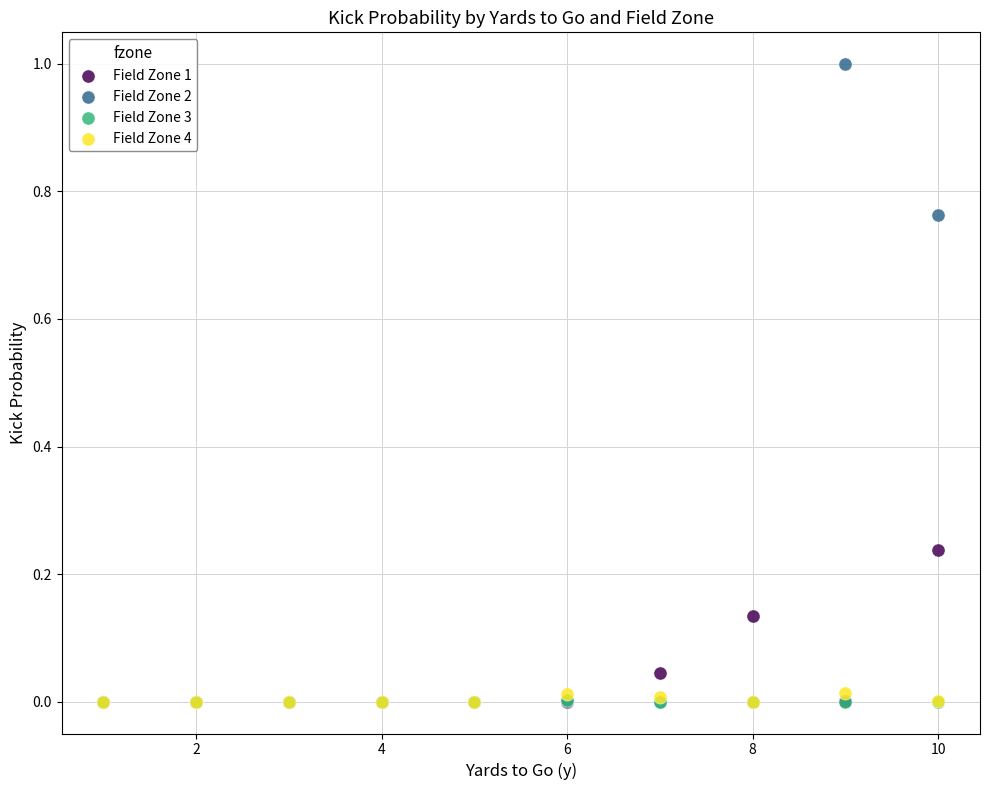

What are all the series names shown in the legend?

Field Zone 1, Field Zone 2, Field Zone 3, Field Zone 4